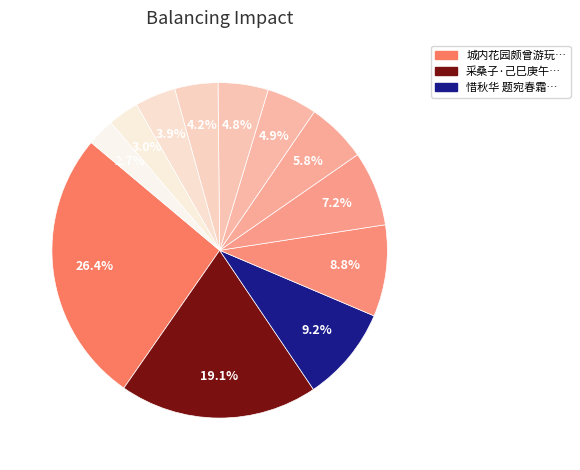

Count the number of slices in the pie.

12